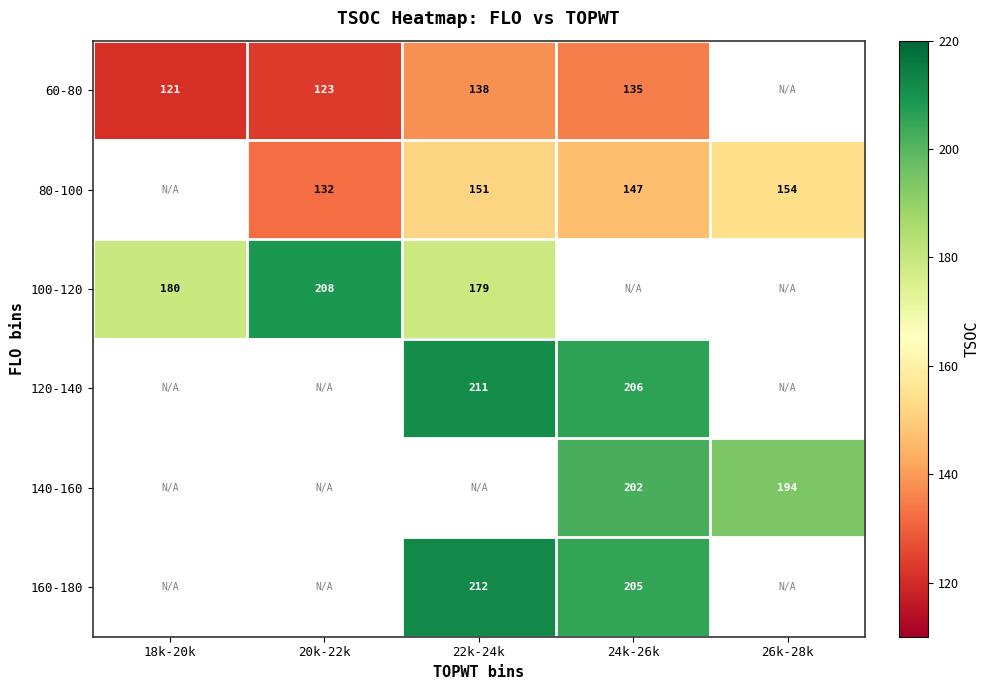

The 160-180 series shows 352 at 22k-24k. True or false?

False